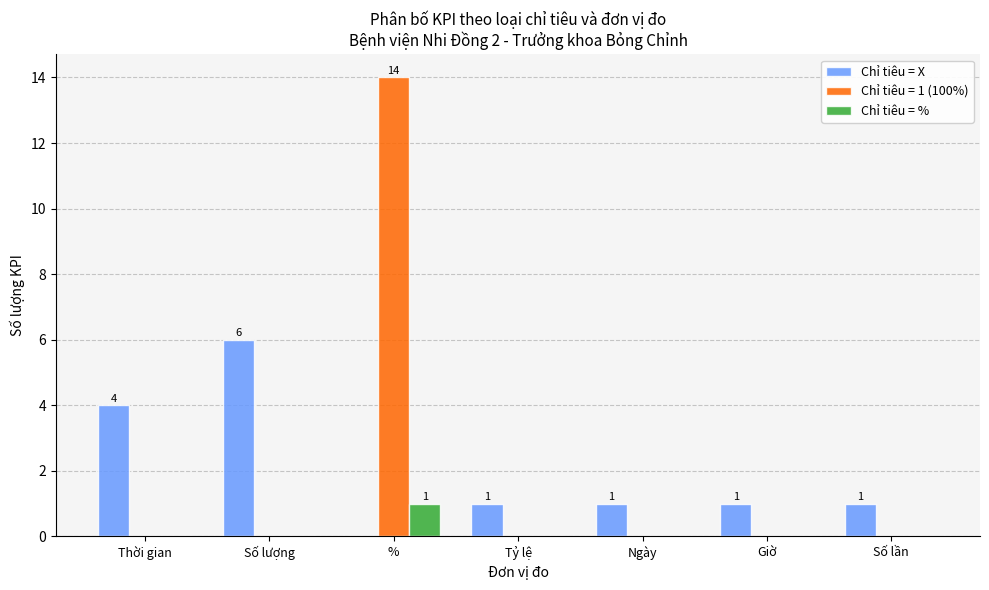

Is it true that Chỉ tiêu = X equals 6 at Số lượng?

True